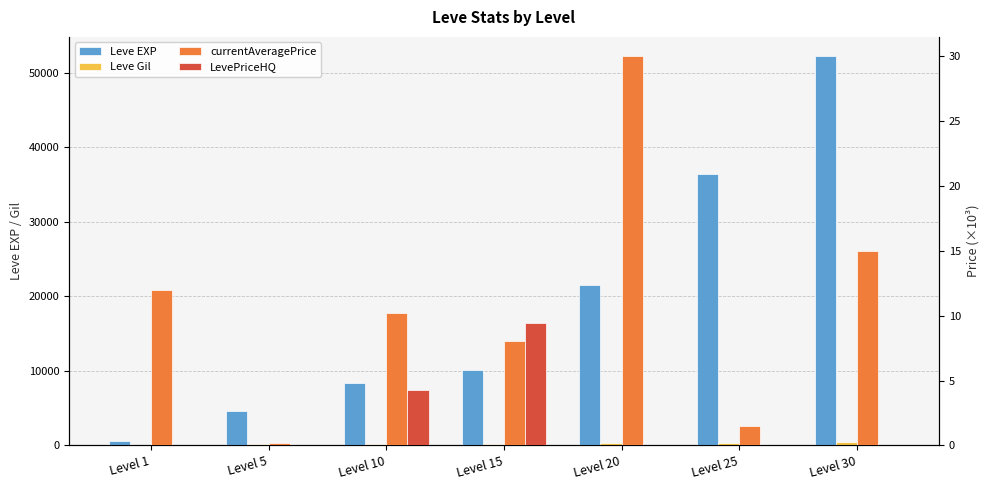

List the labels in order of currentAveragePrice value, smallest first.

Level 5, Level 25, Level 15, Level 10, Level 1, Level 30, Level 20